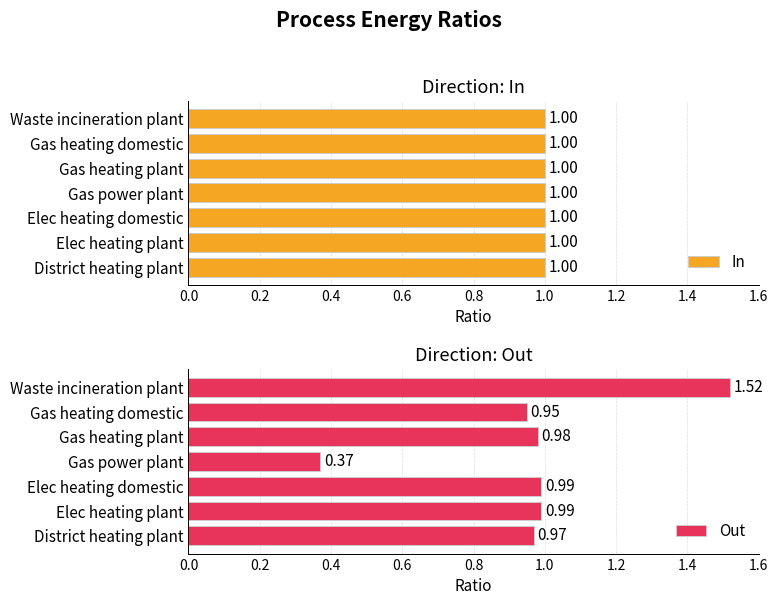

At which label is Out closest to 0?

Gas power plant